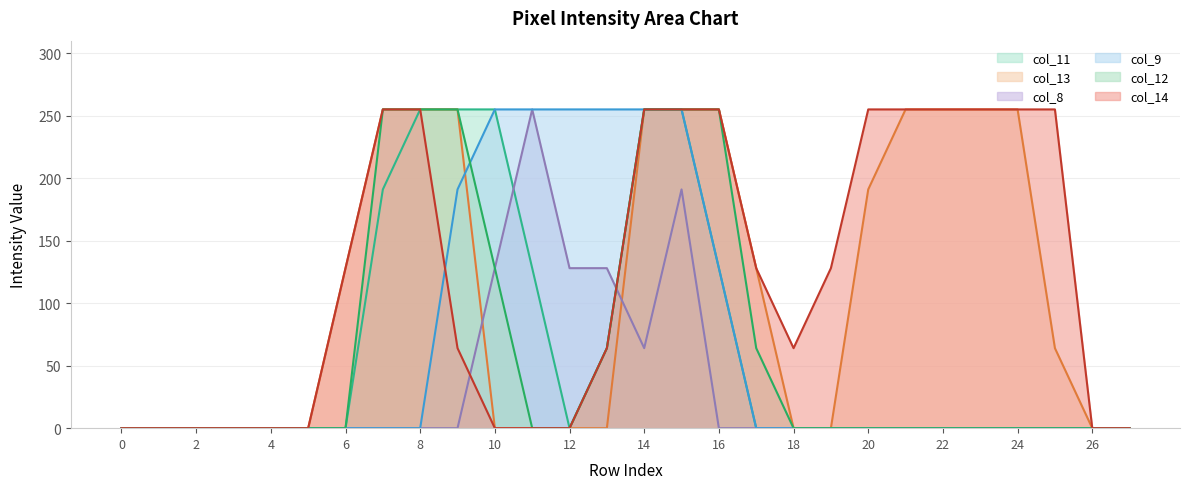

True or false: col_14 has a value of 52 at 14.

False